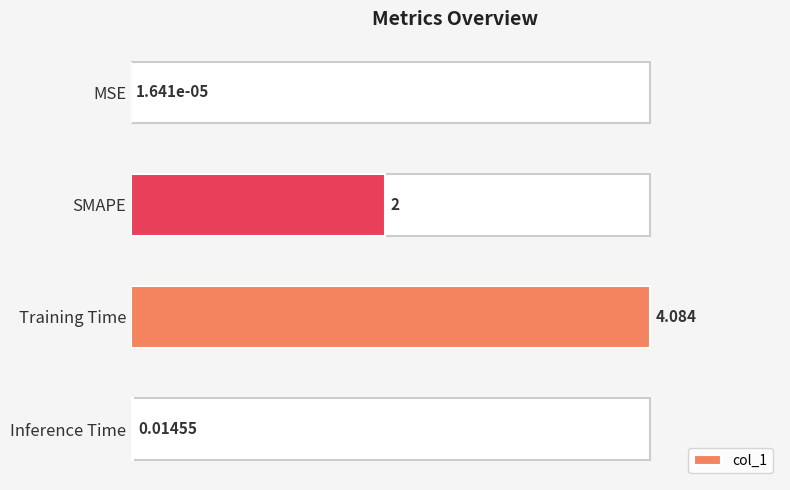

Which category has the highest value across all series?

Training Time